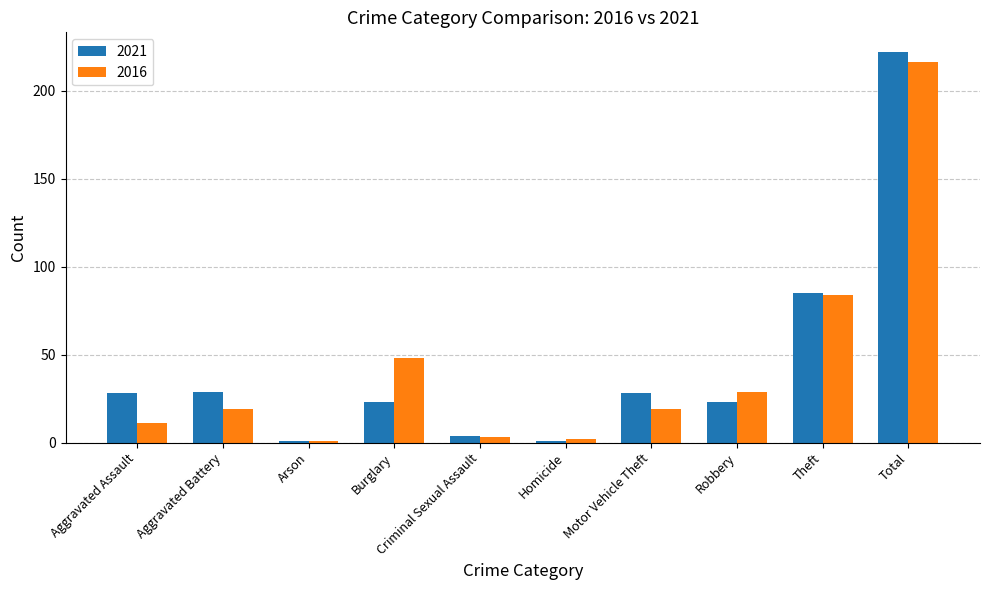

Reading left to right, transcribe all the data shown in this chart.

2021: Aggravated Assault=28	Aggravated Battery=29	Arson=1	Burglary=23	Criminal Sexual Assault=4	Homicide=1	Motor Vehicle Theft=28	Robbery=23	Theft=85	Total=222
2016: Aggravated Assault=11	Aggravated Battery=19	Arson=1	Burglary=48	Criminal Sexual Assault=3	Homicide=2	Motor Vehicle Theft=19	Robbery=29	Theft=84	Total=216